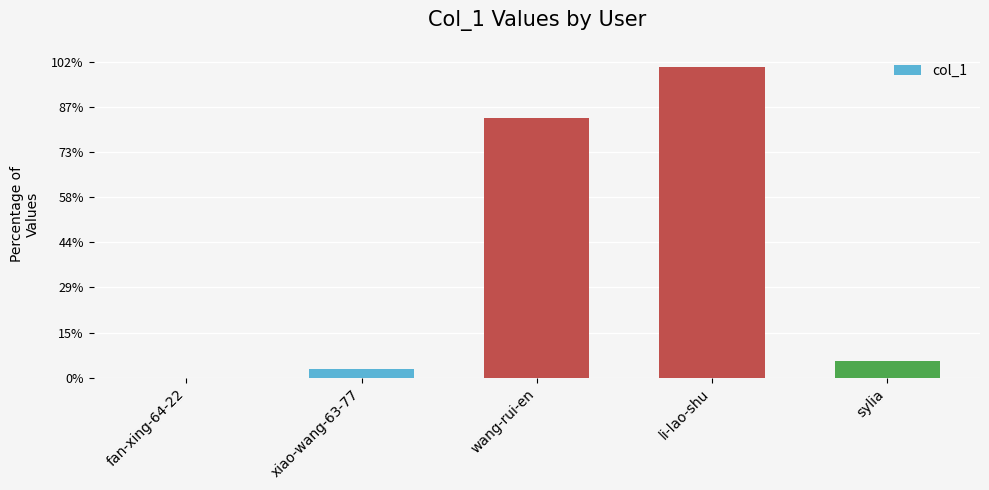

Are the bars horizontal?

No